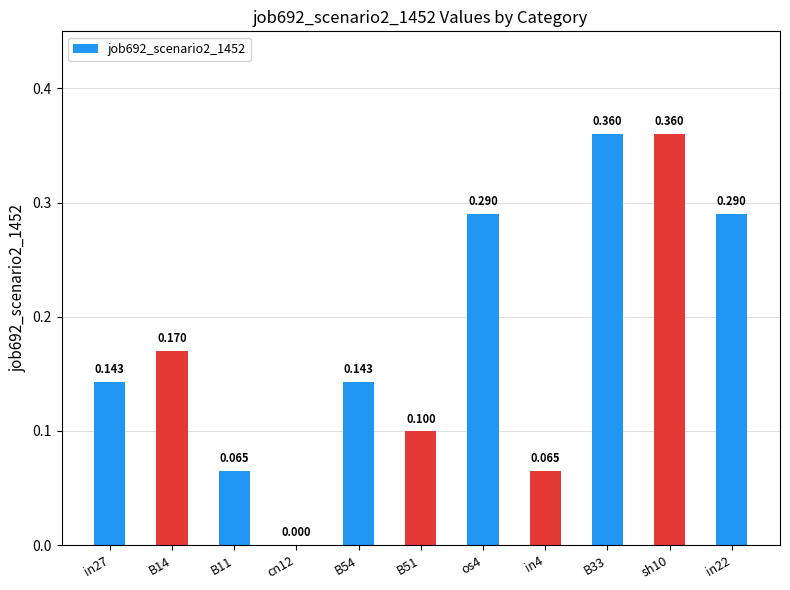

What value does the data have at in27?

0.1